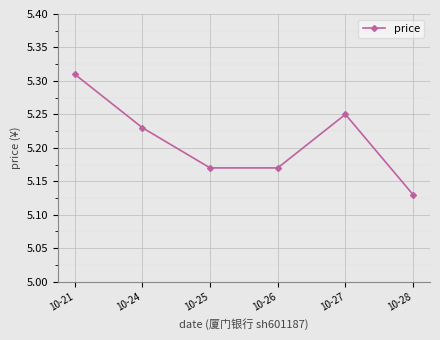

How many interior local peaks (higher than both neighbors) does the data have?

1